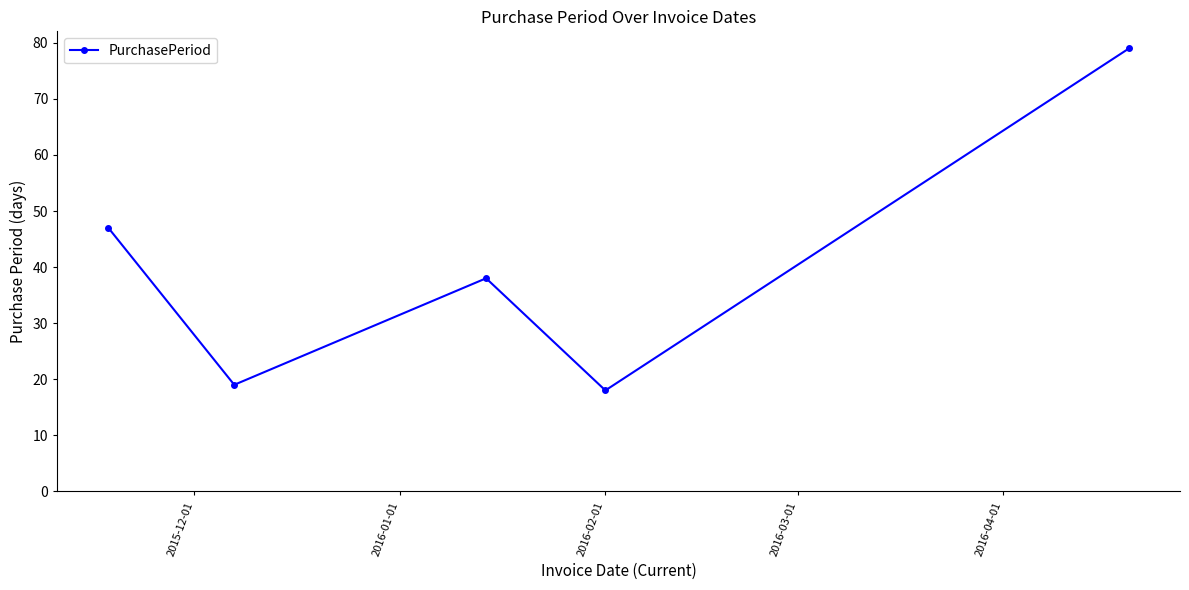

What is the value of the 3rd point from the left?

38